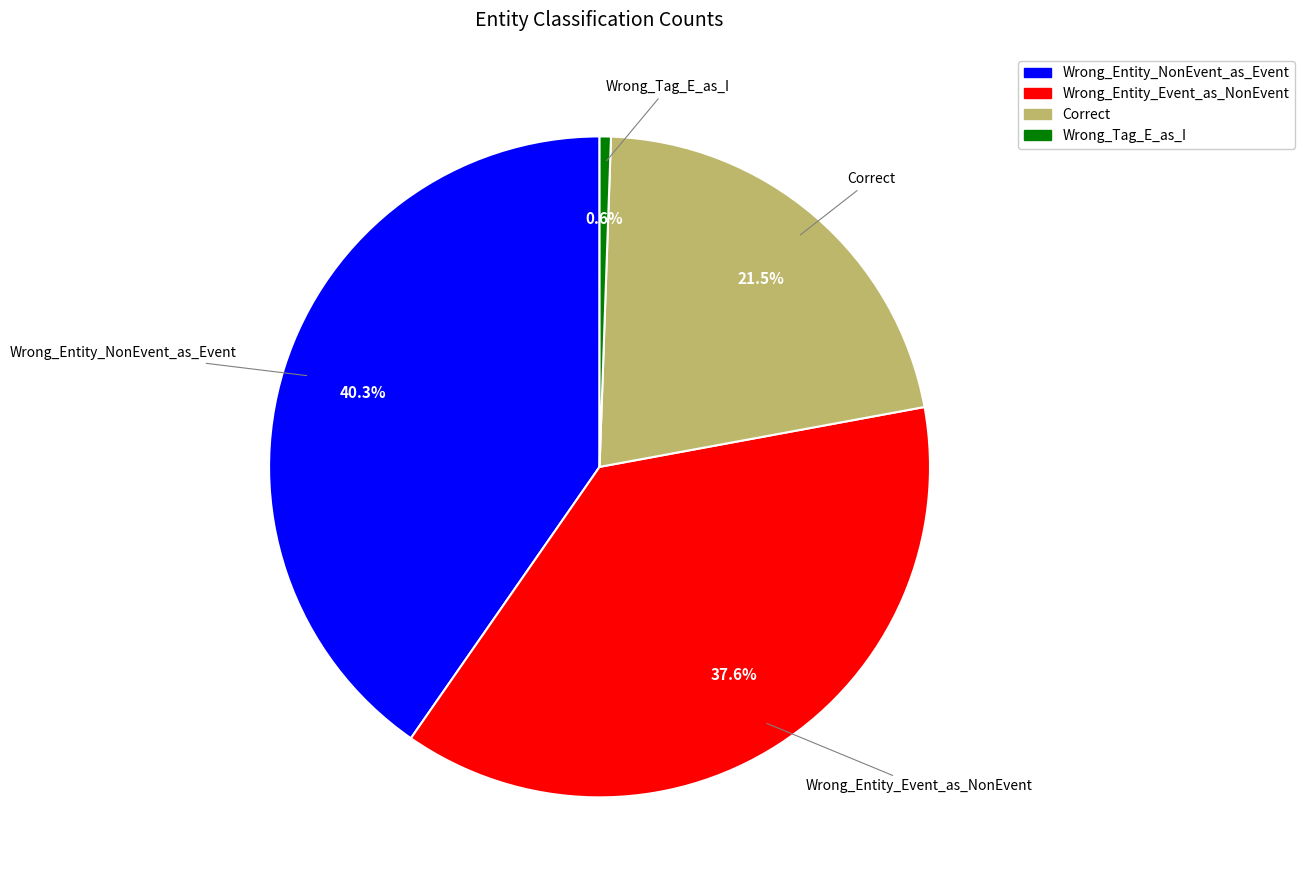

Is there a majority slice in this chart?

No